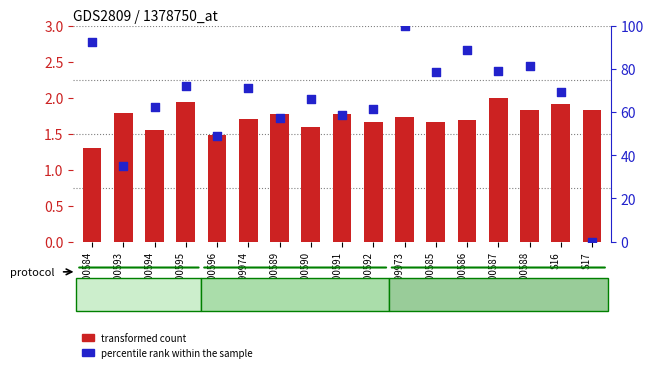

Which series has the widest spread of Y values?

percentile rank within the sample